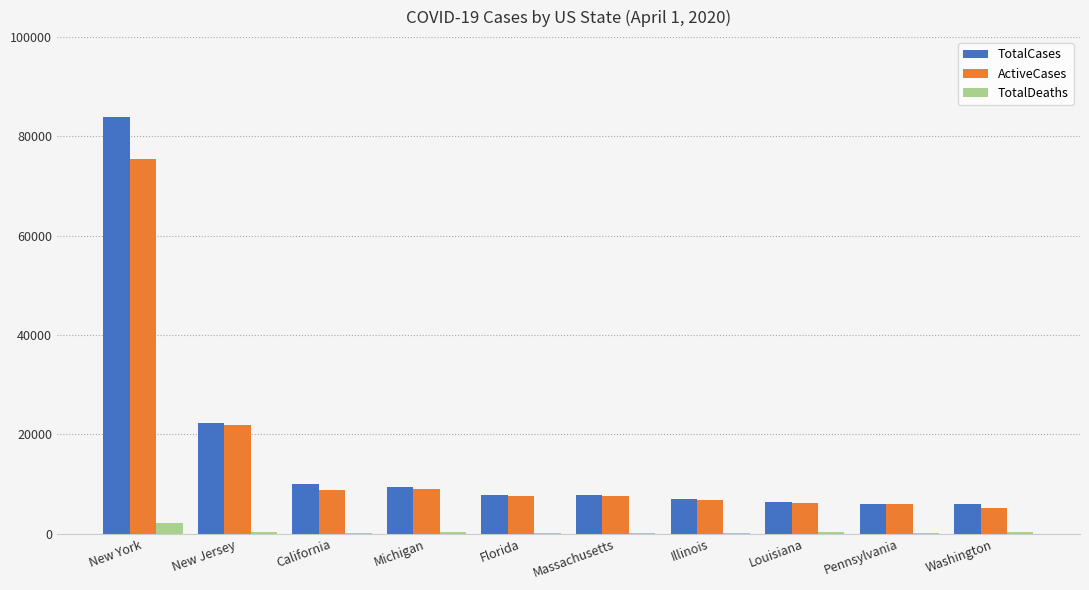

What is the sum of all ActiveCases values?

154626